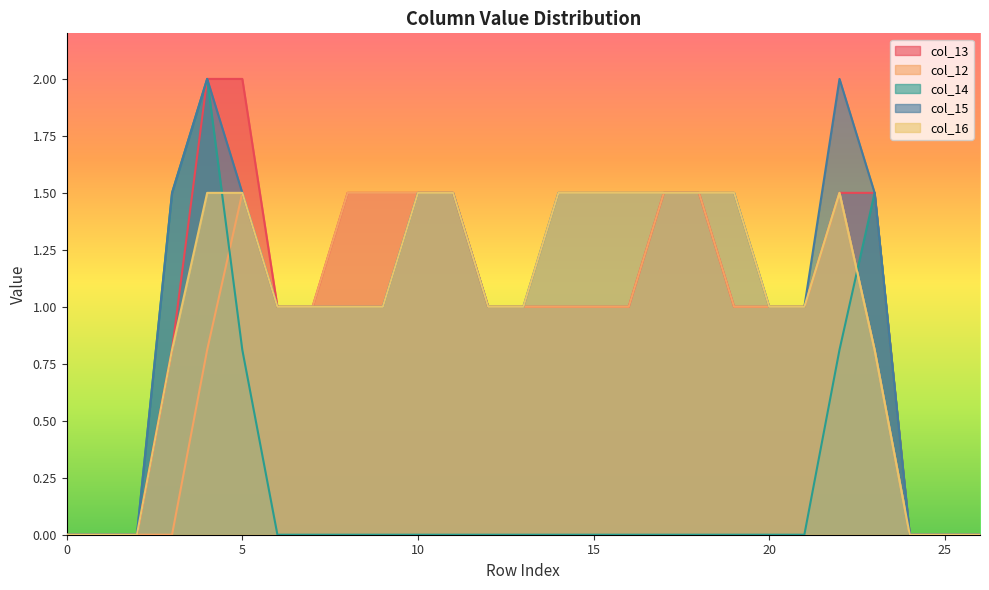

True or false: col_16 and col_12 cross at least once.

False